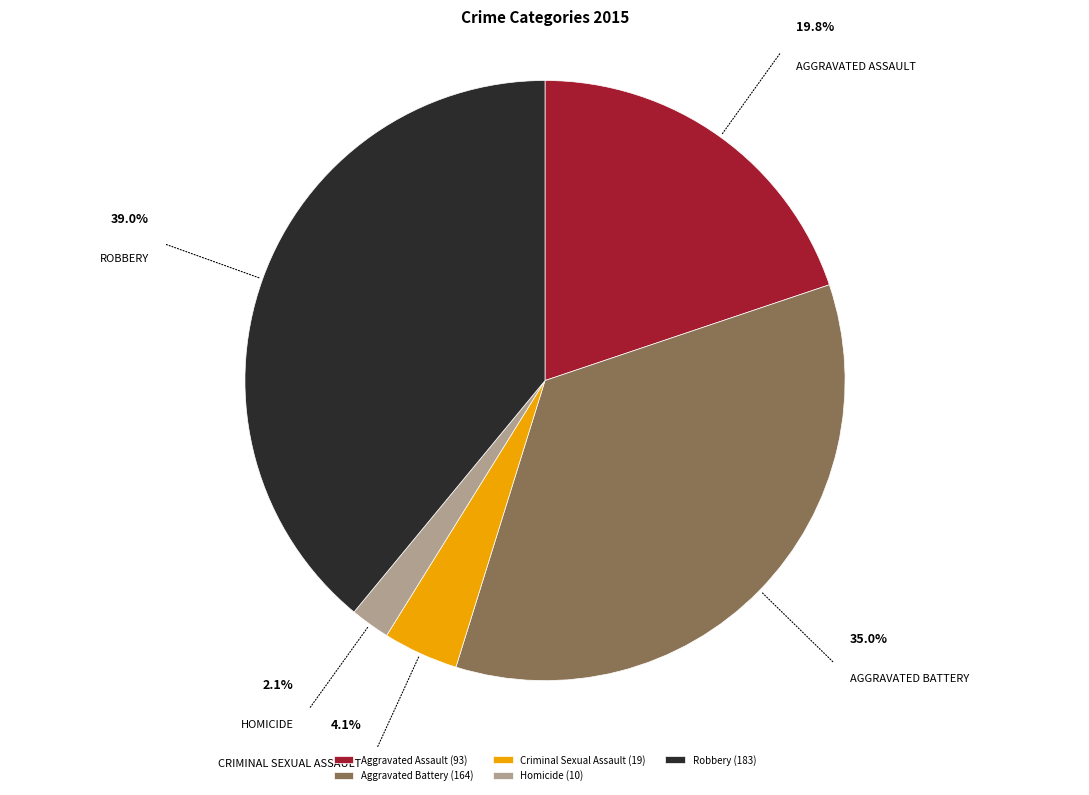

Does Aggravated Battery account for over 50% of the chart?

No